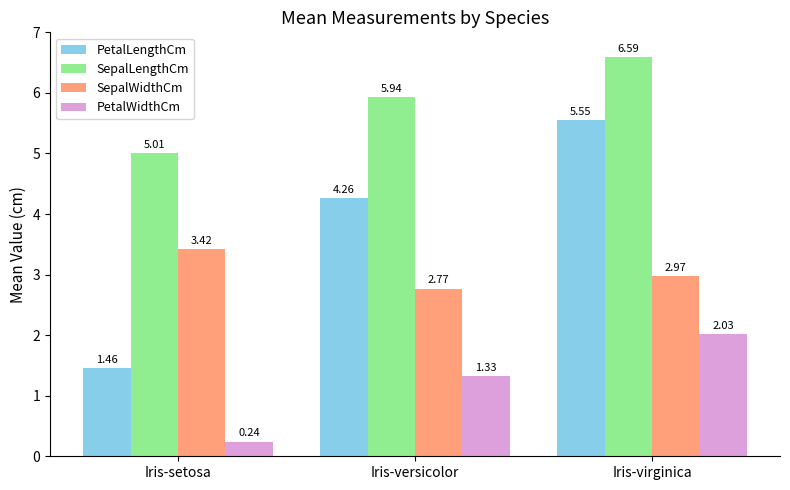

Is the value of PetalWidthCm at Iris-setosa greater than the value of PetalLengthCm at Iris-versicolor?

No